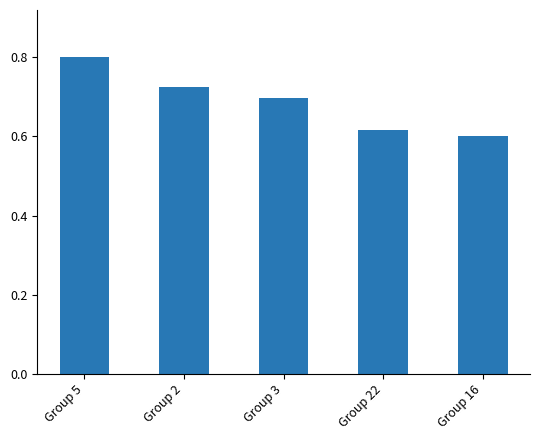

The chart shows a value of 1.0 at Group 22. True or false?

False